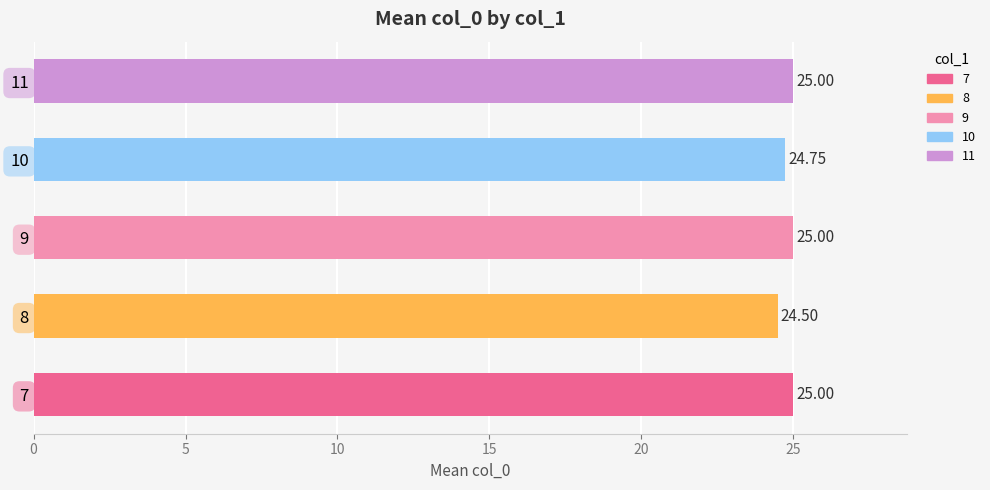

What is the difference between the maximum and minimum values?

0.5